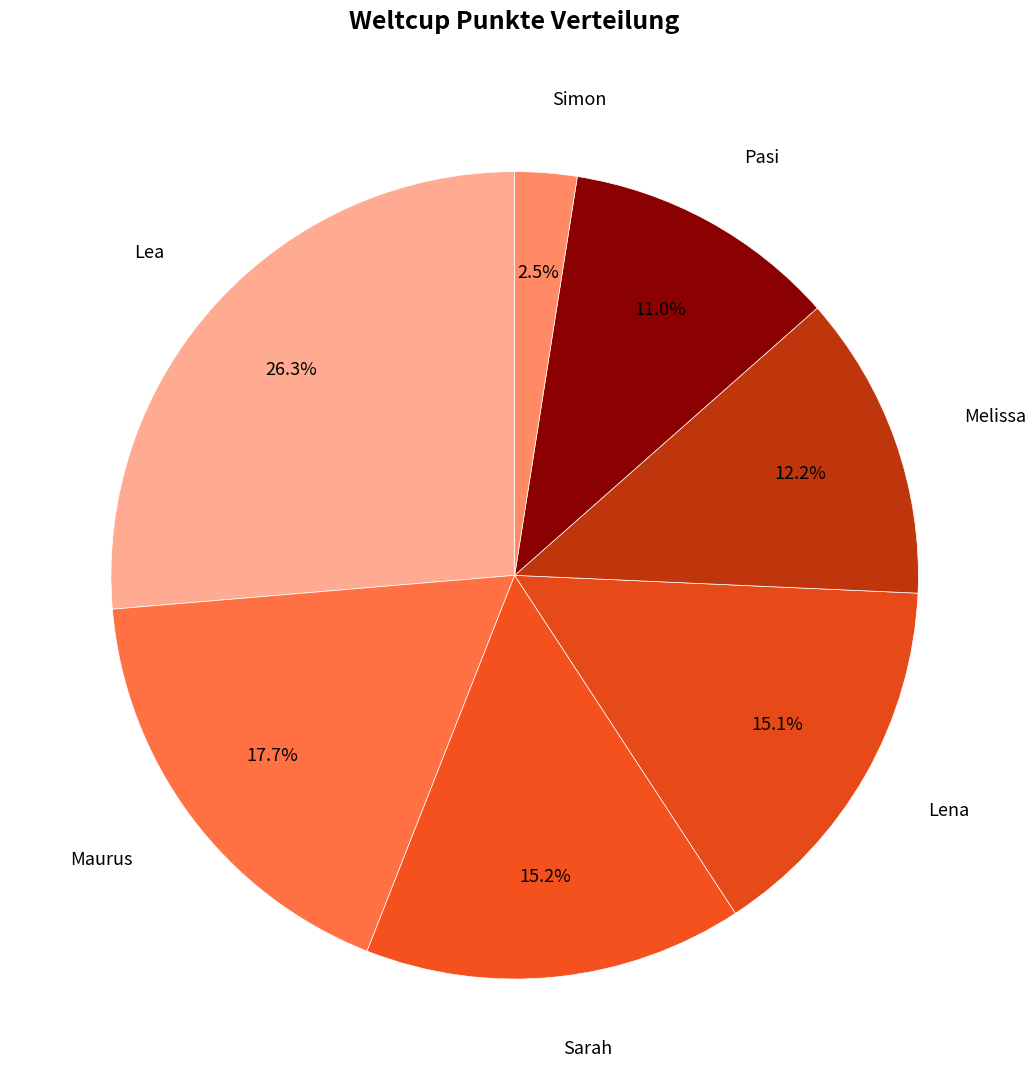

How many segments does this pie chart have?

7